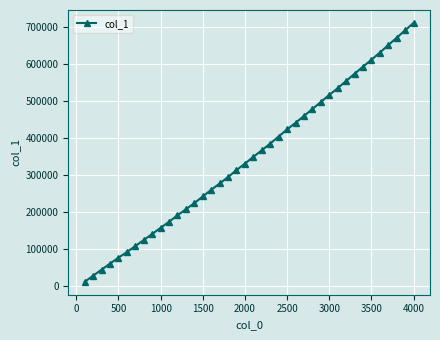

How many data points are less than 349899?

20